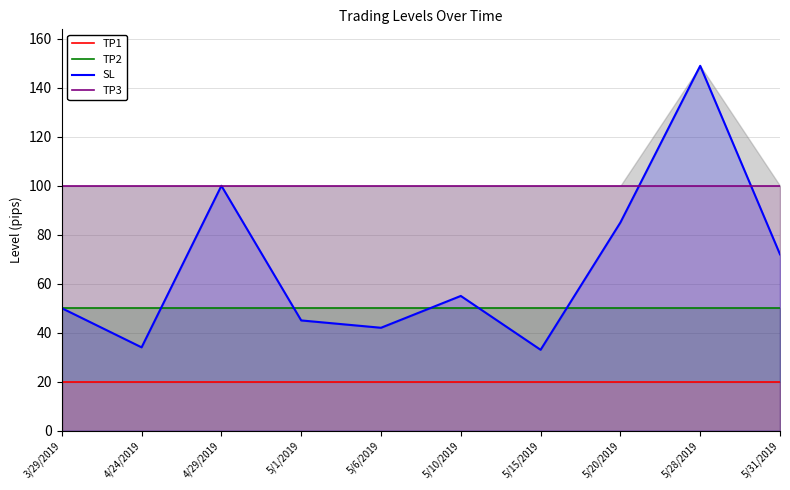

True or false: TP3 and TP1 intersect in this chart.

False